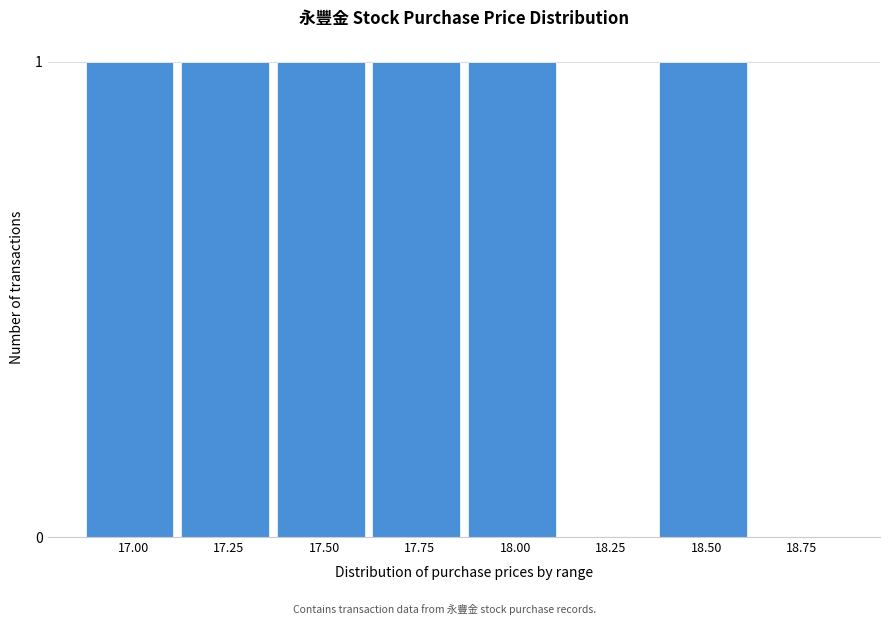

Reading right to left, list all the values displayed in this chart.

18.75=0	18.50=1	18.25=0	18.00=1	17.75=1	17.50=1	17.25=1	17.00=1